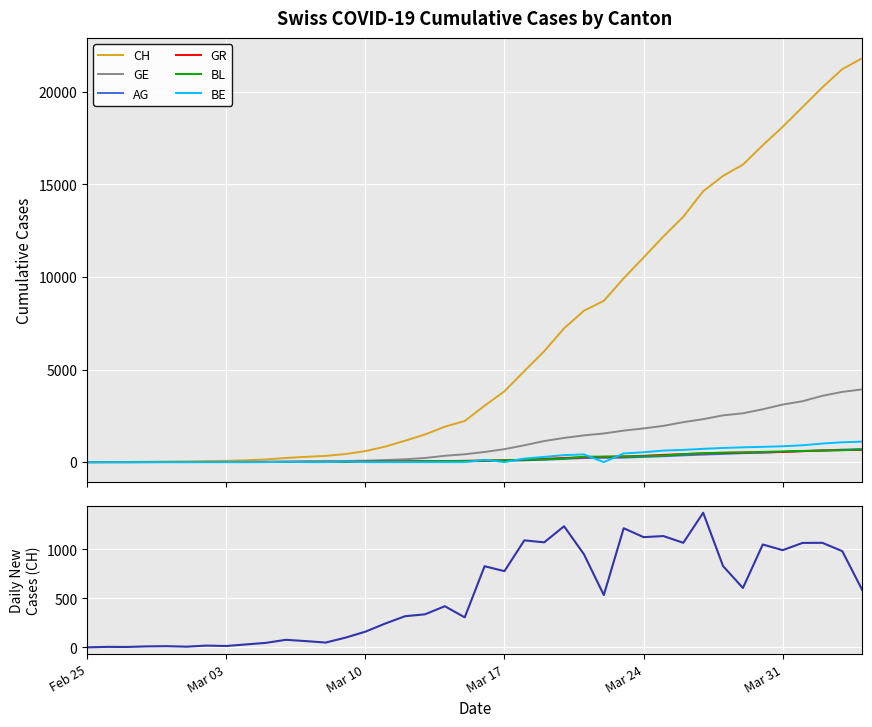

Reading left to right, list all the values displayed in this chart.

CH: 0	5	9	19	31	38	56	70	100	146	223	287	336	435	595	838	1156	1493	1913	2219	3047	3825	4917	5989	7225	8175	8709	9925	11050	12186	13253	14627	15457	16063	17113	18105	19171	20238	21220	21807
GE: 0	1	1	4	8	9	10	13	15	20	29	42	44	59	79	112	153	223	342	424	548	700	910	1138	1306	1444	1548	1702	1819	1958	2159	2320	2526	2637	2854	3108	3288	3581	3792	3927
AG: 0	1	1	1	3	4	7	7	10	11	12	14	14	15	18	20	27	30	33	43	56	69	96	134	175	223	235	245	283	318	367	407	444	485	506	554	596	631	673	702
GR: 0	2	2	6	6	6	9	9	12	14	16	17	18	18	22	31	43	53	56	71	84	101	128	182	226	258	284	300	343	393	433	474	495	519	535	547	592	622	649	657
BL: 0	0	0	1	2	2	2	2	2	6	6	15	20	21	24	30	31	48	54	62	85	98	125	143	194	292	299	312	317	353	434	478	514	524	553	578	606	629	646	682
BE: 0	0	0	0	0	0	0	0	0	0	17	0	0	34	0	0	0	0	0	0	123	0	193	282	377	418	0	470	532	624	660	718	767	798	826	856	909	1003	1073	1106